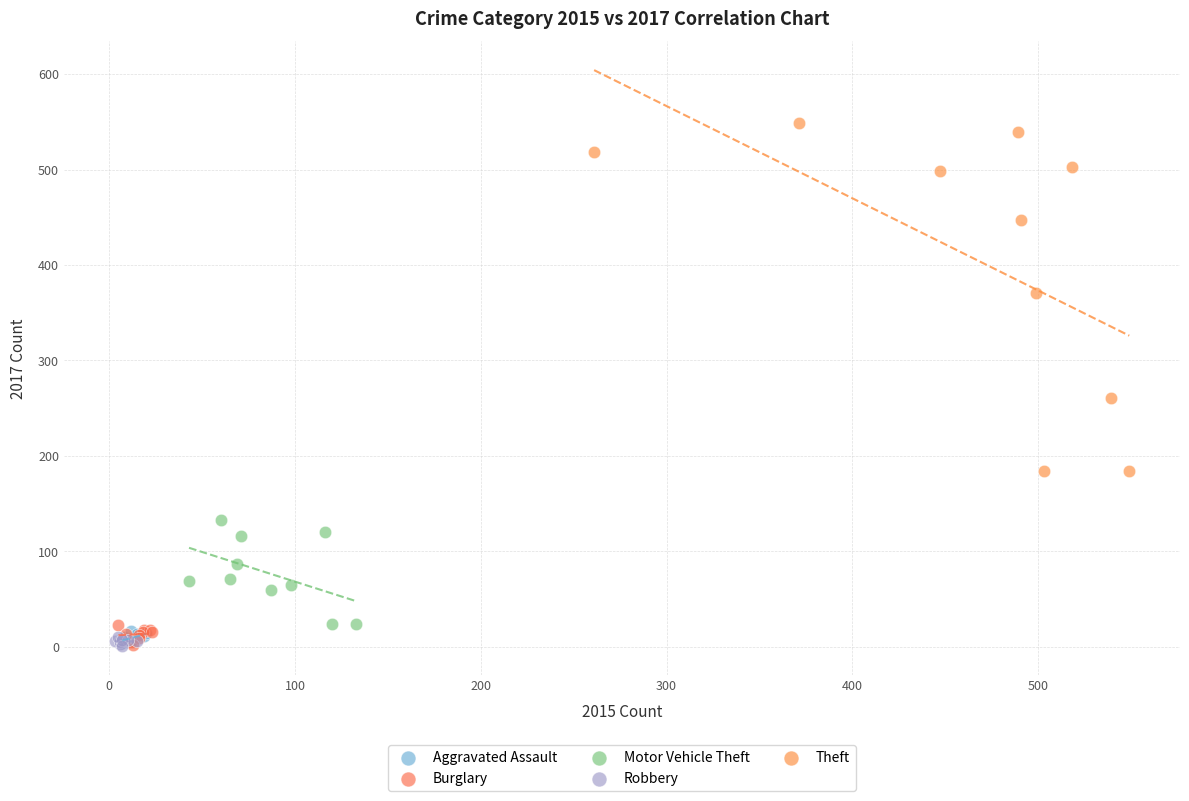

What are all the series names shown in the legend?

Aggravated Assault, Burglary, Motor Vehicle Theft, Robbery, Theft